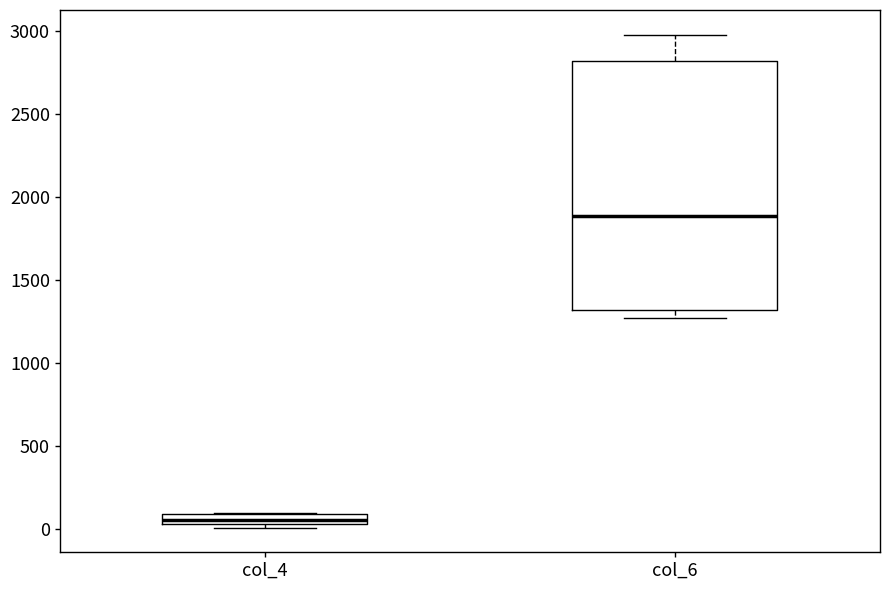

Where is the upper edge of the box for col_6 on the y-axis? The values are not printed on the chart, so give them approximately, as read against the axis.

2800